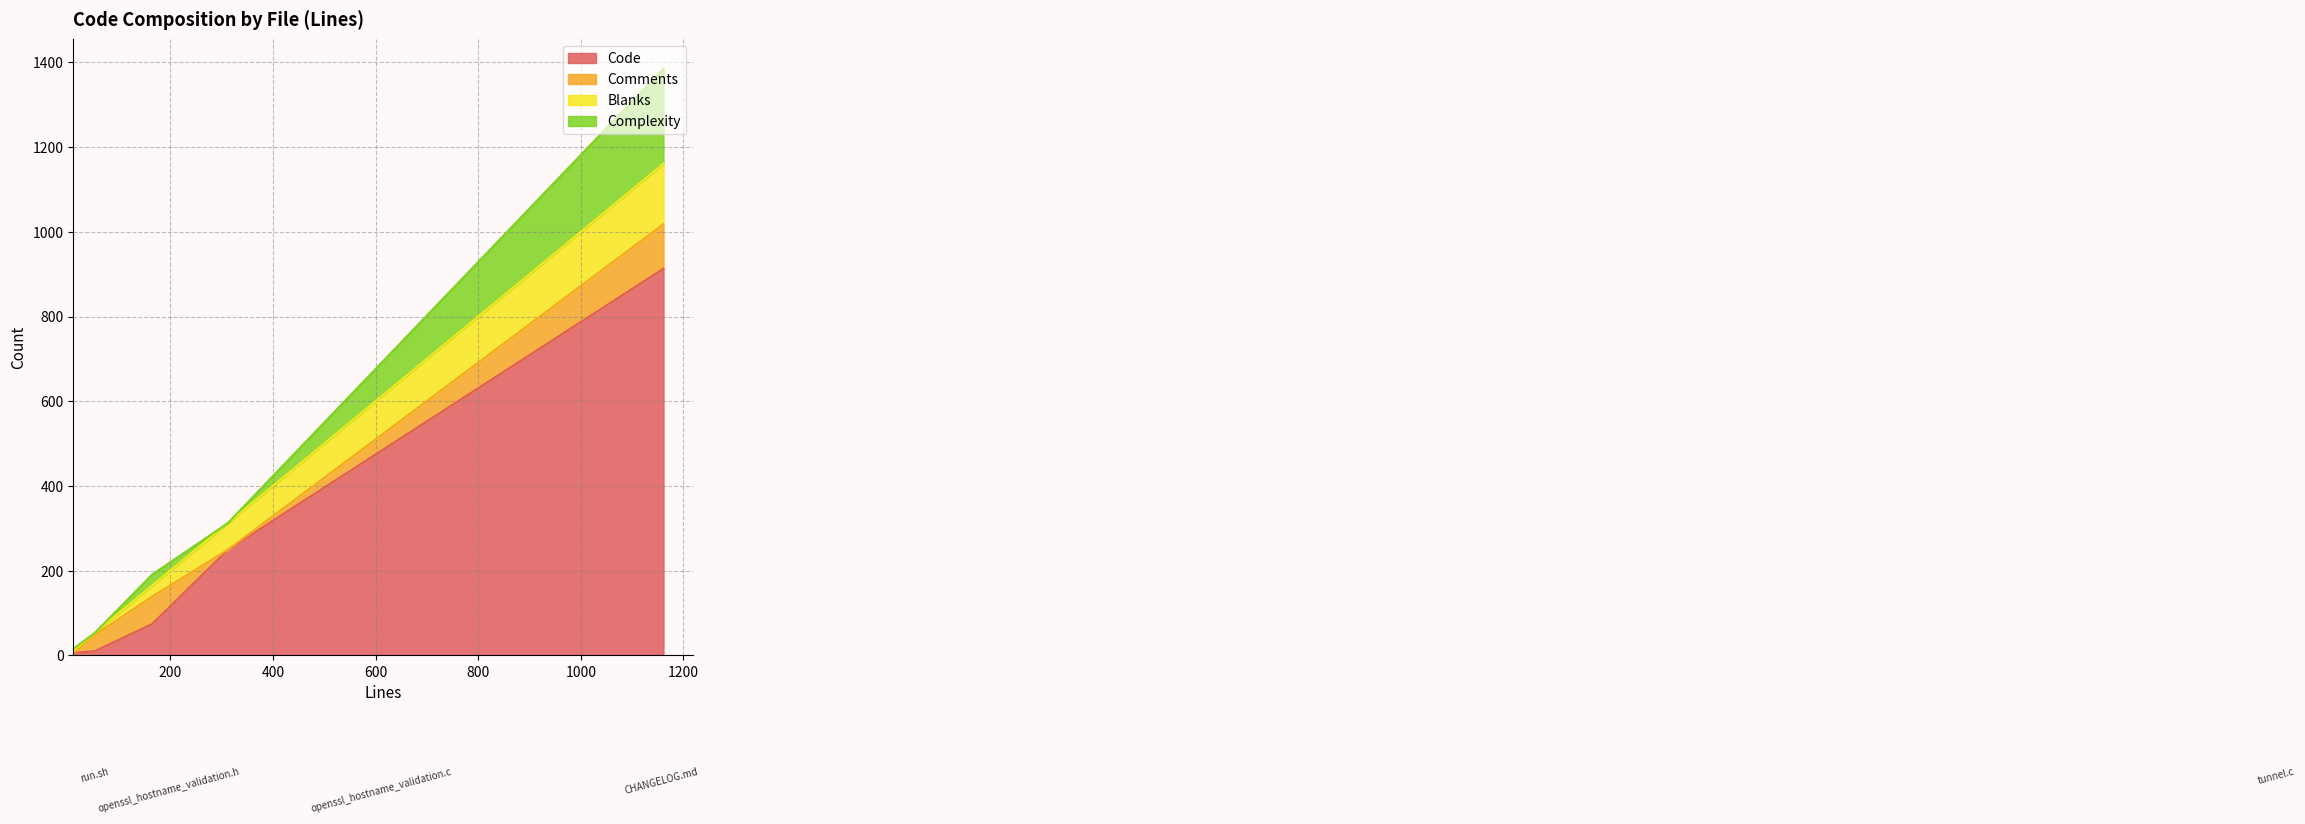

What is the total value across all series at run.sh?

18